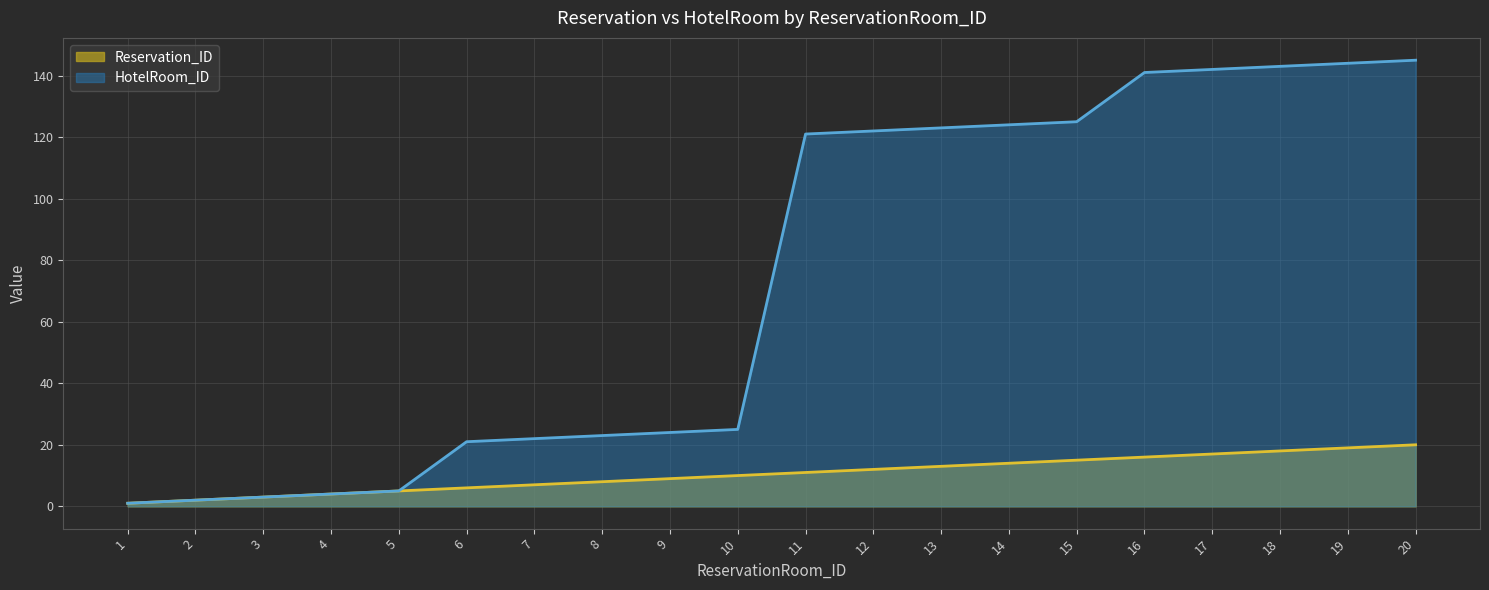

The Reservation_ID series shows 20 at 20. True or false?

True